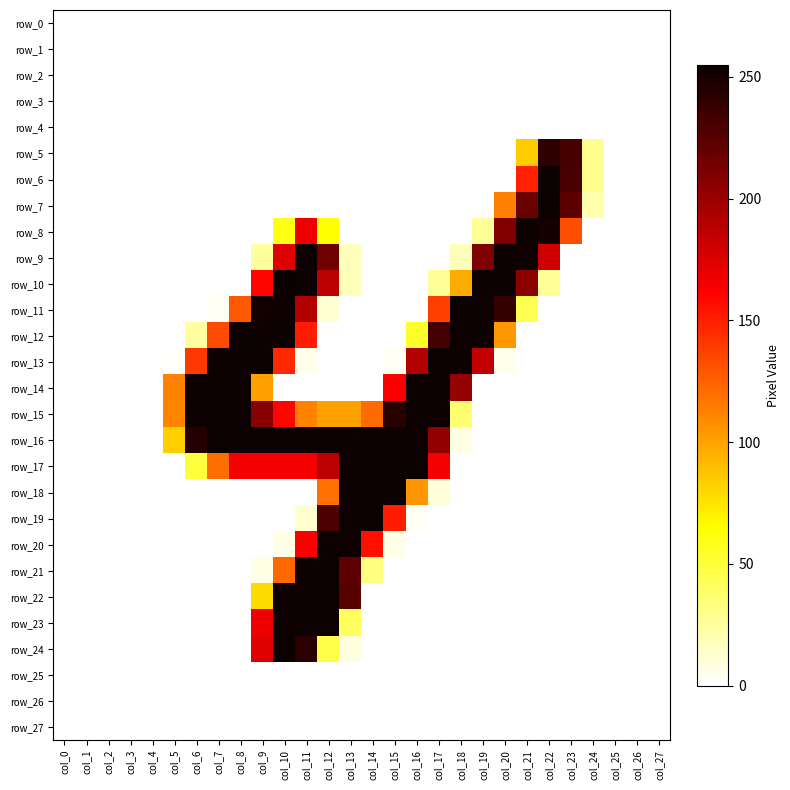

What is the spread (max minus min) of values at col_22?

254